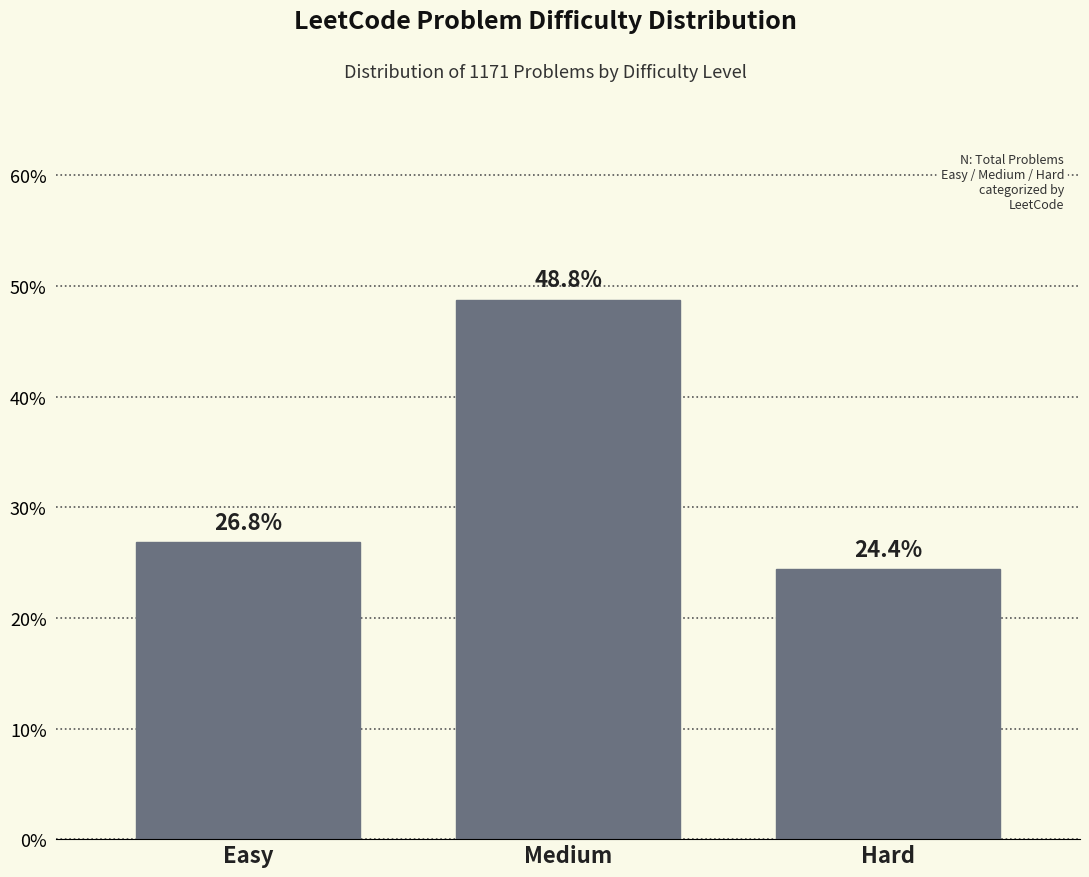

Reading right to left, what are all the values shown in this chart?

24.4	48.8	26.8